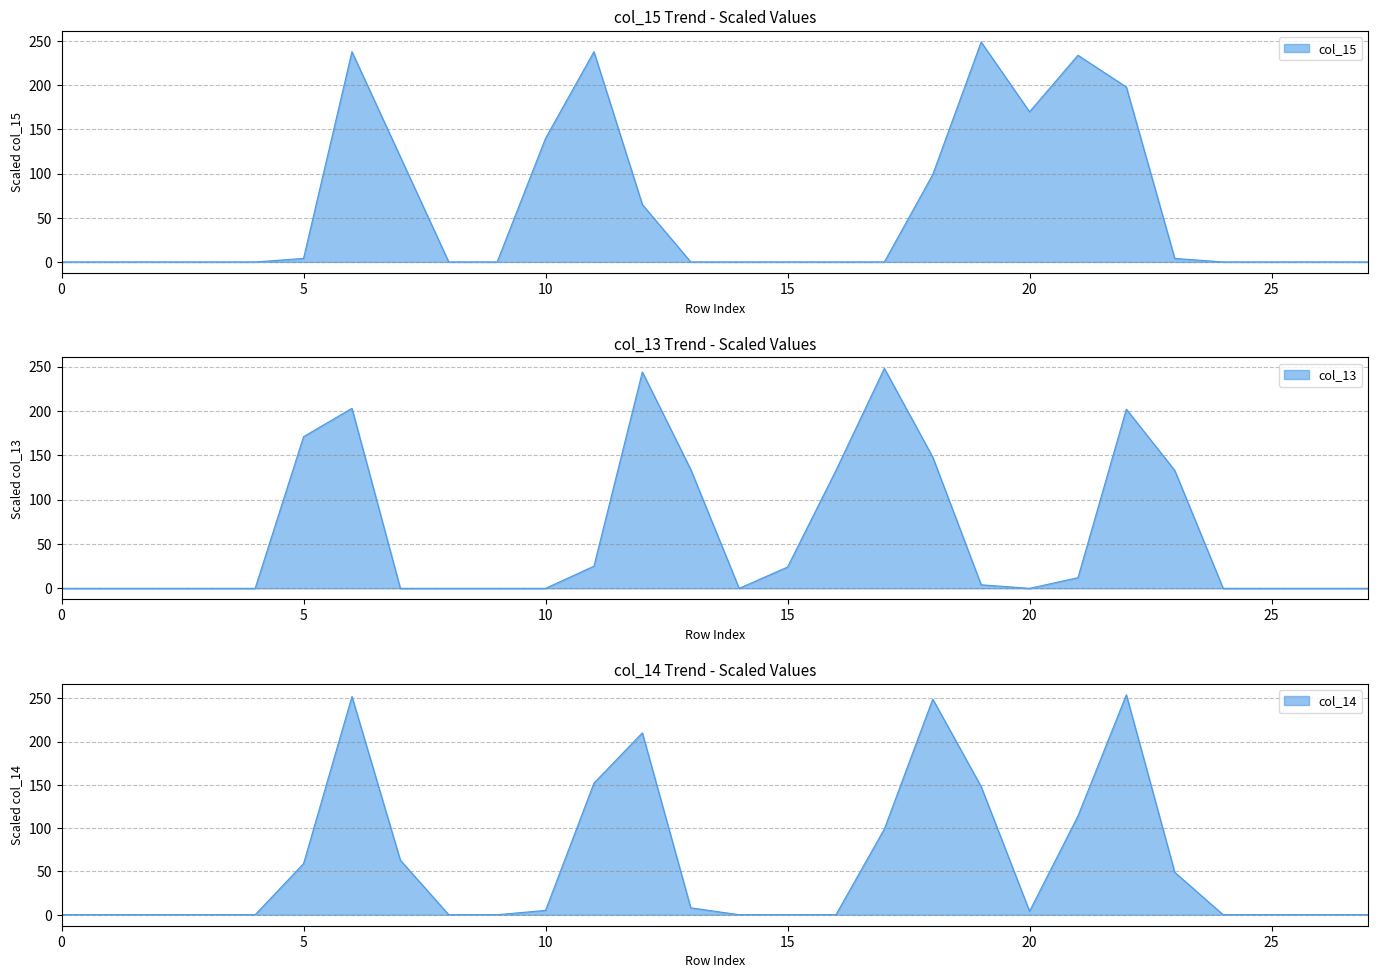

Rank the series at 22 from highest to lowest value.

col_14, col_13, col_15